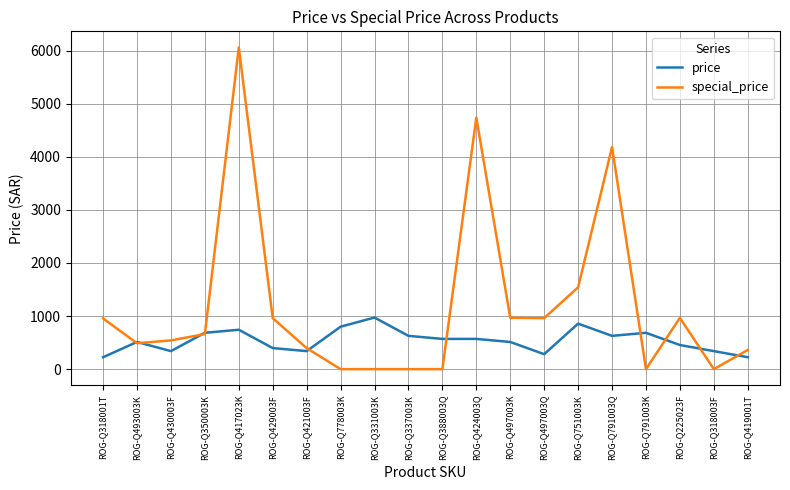

What value does the price series have at ROG-Q337003K?

626.8